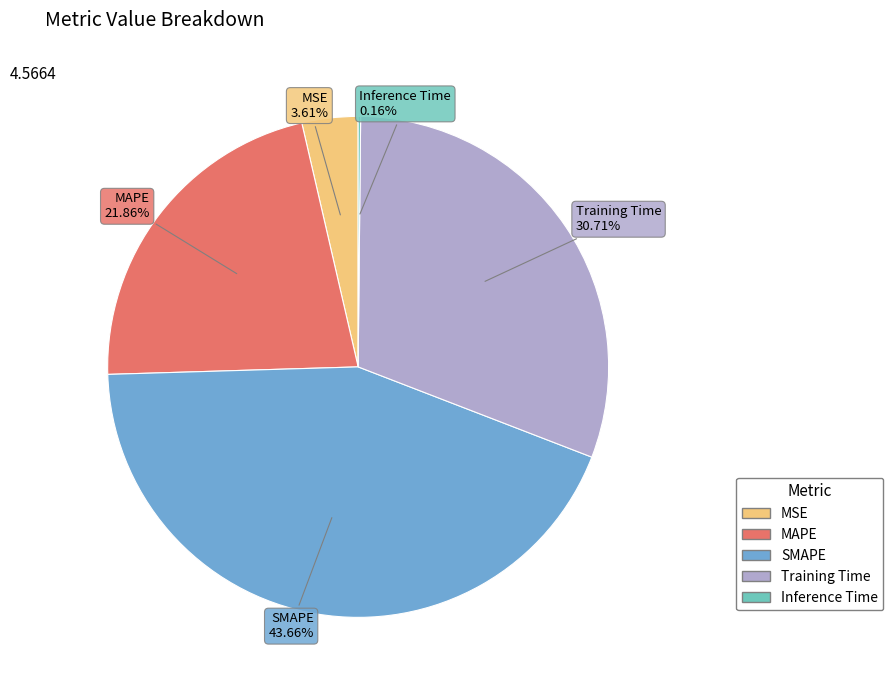

How much of the chart is everything except MSE?

96.4%